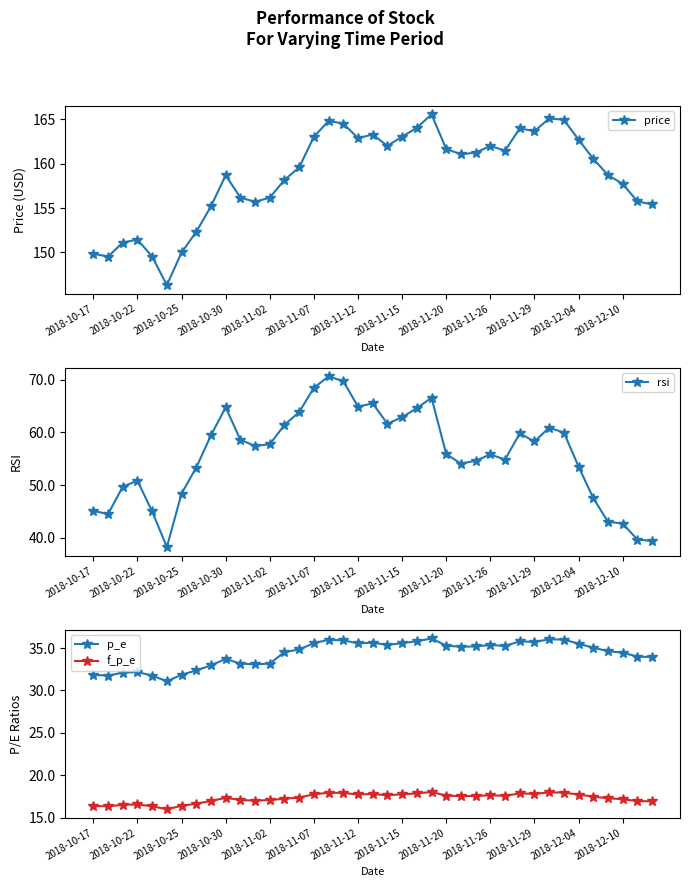

Which series changed the most between 2018-10-17 and 25?

price